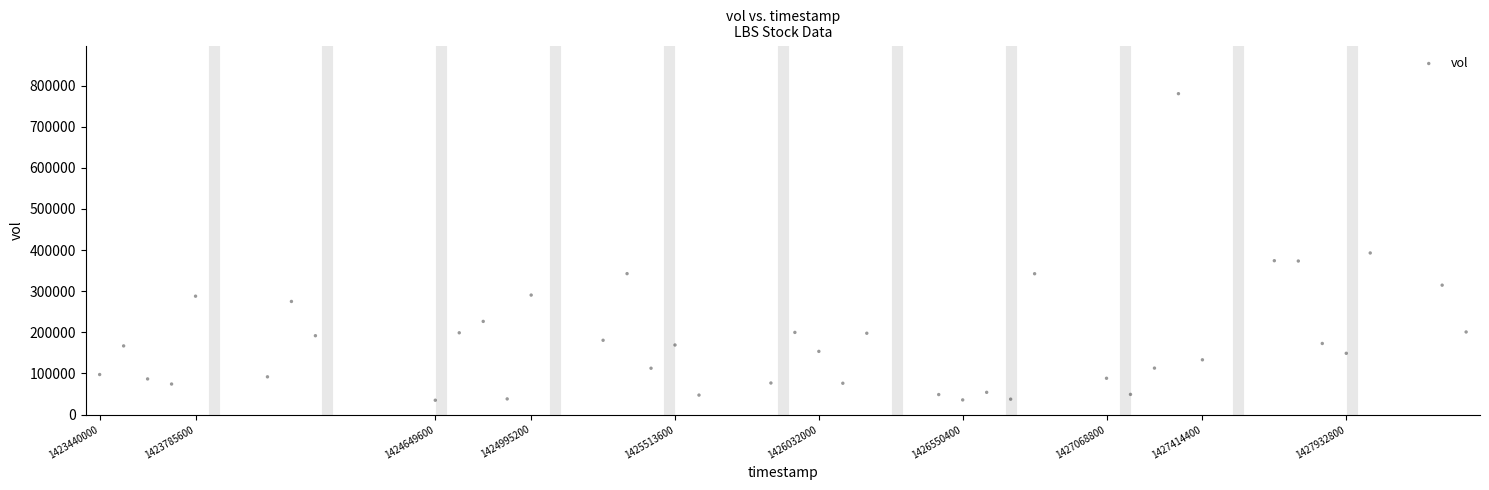

What is the range of Y values (max minus min)?

745400